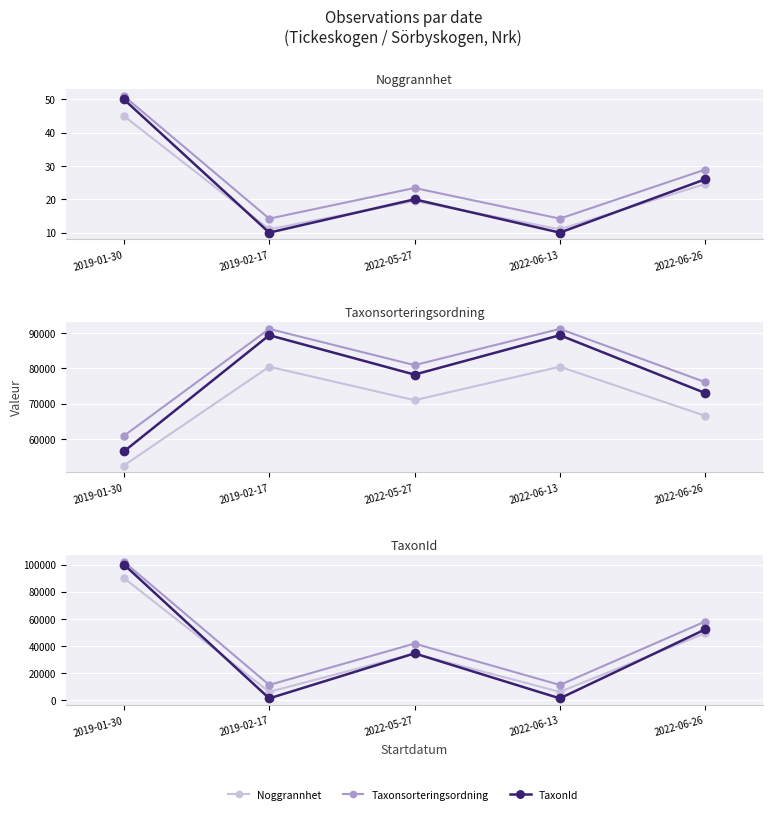

What is the label of the 4th point from the right?

2019-02-17